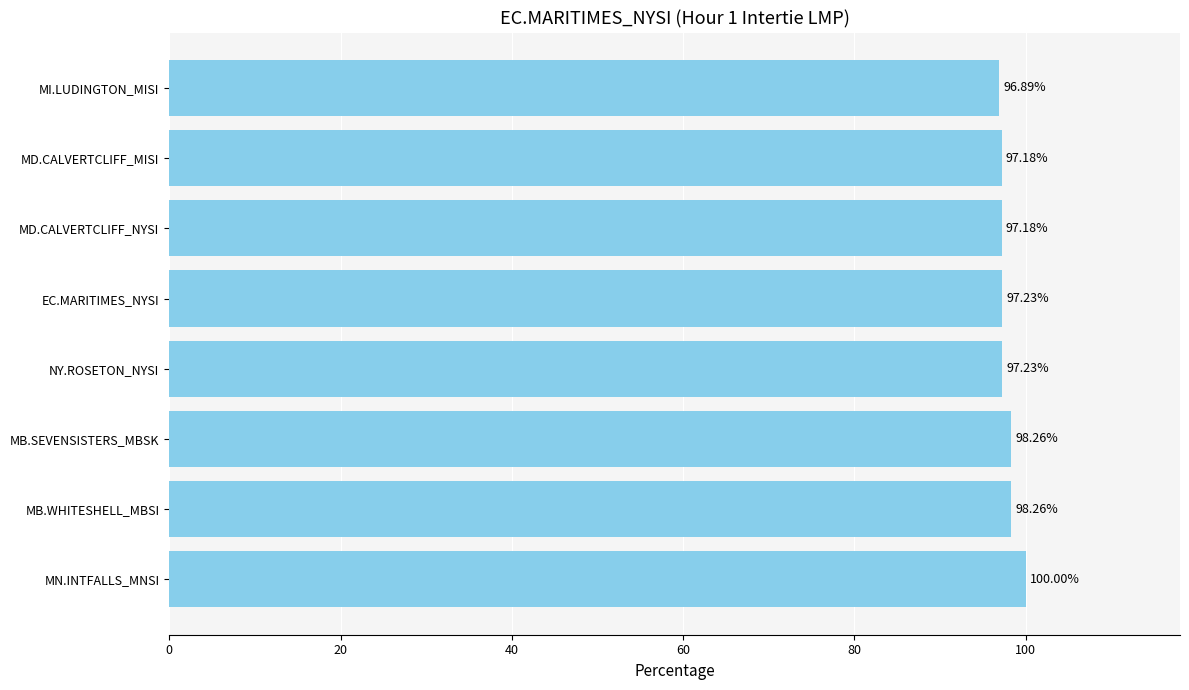

What is the change in value from MN.INTFALLS_MNSI to MB.WHITESHELL_MBSI?

-1.7